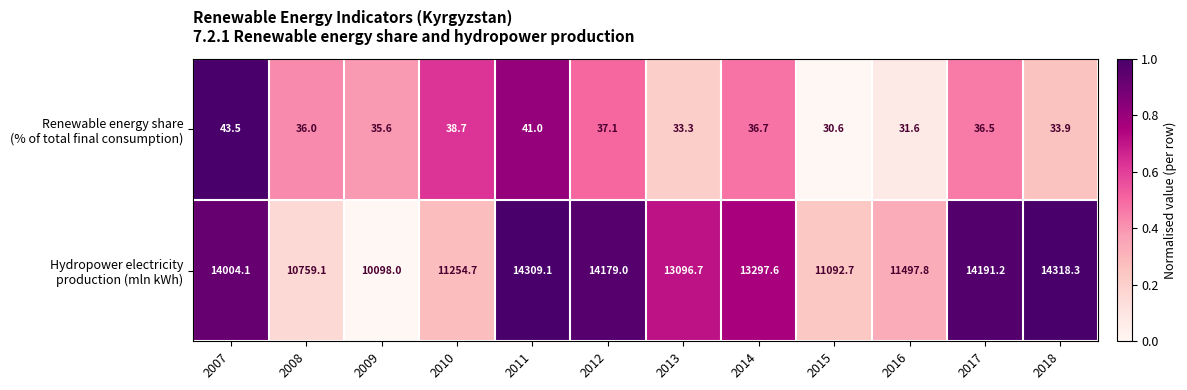

What is the total value across all series at 2011?

14350.1